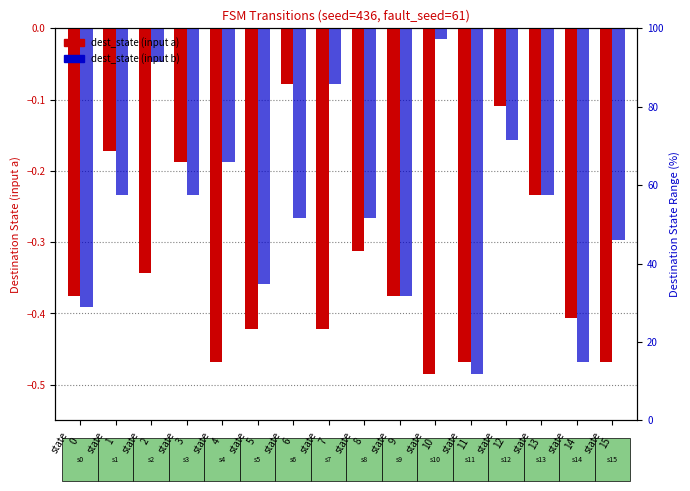

Which category has the lowest value in the dest_state (input b) series?

state
11